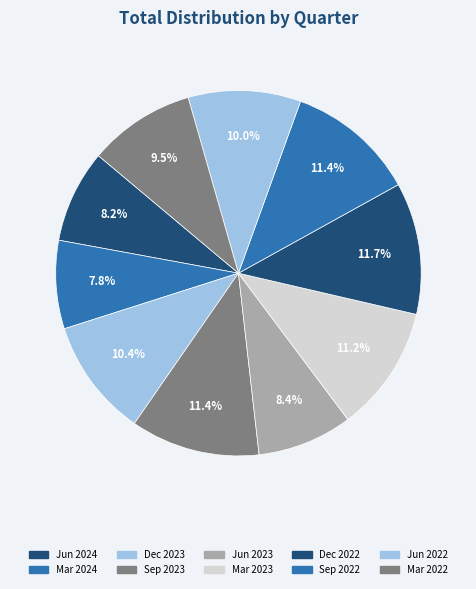

How many slices are in this pie chart?

10